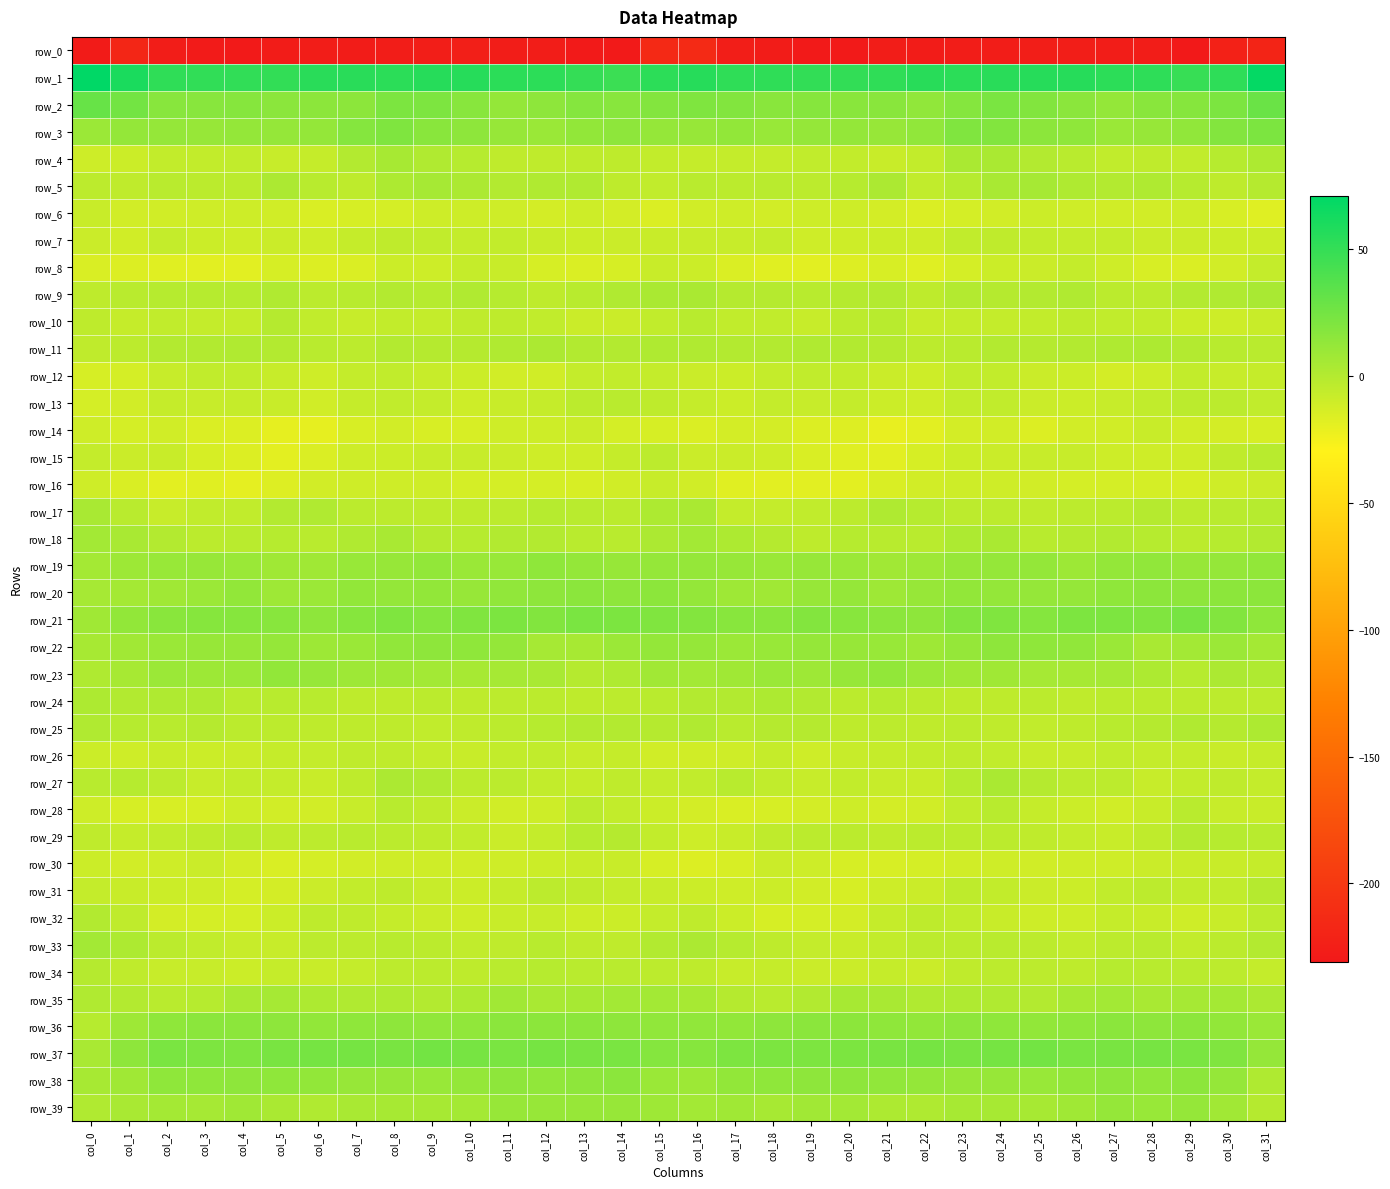

What is the sum of the row_15 values at col_6 and col_5?

-34.1